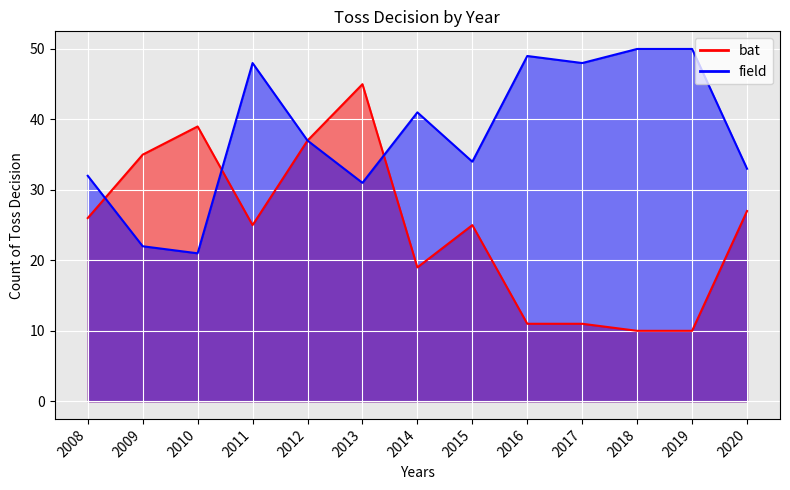

Is the value of field at 2014 greater than the value of bat at 2020?

Yes